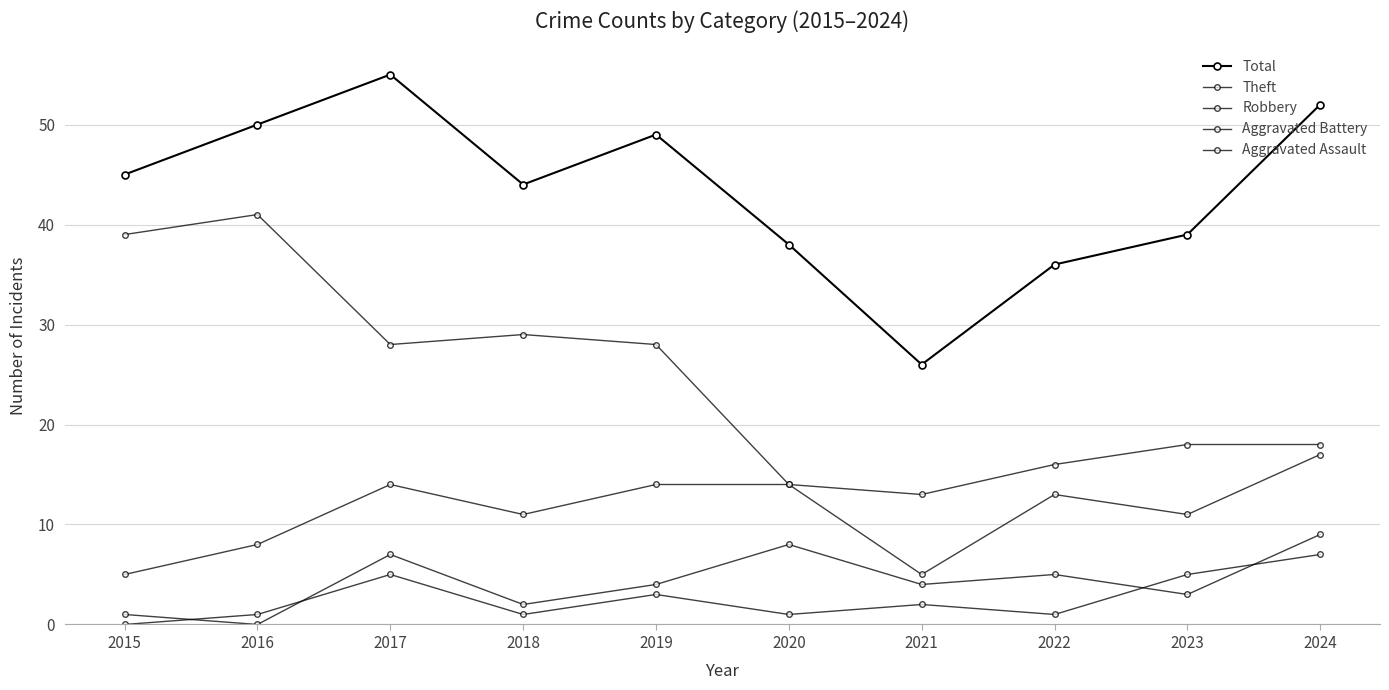

Reading left to right, what are all the values shown in this chart?

Total: 45	50	55	44	49	38	26	36	39	52
Theft: 39	41	28	29	28	14	13	16	18	18
Robbery: 5	8	14	11	14	14	5	13	11	17
Aggravated Battery: 1	0	7	2	4	8	4	5	3	9
Aggravated Assault: 0	1	5	1	3	1	2	1	5	7